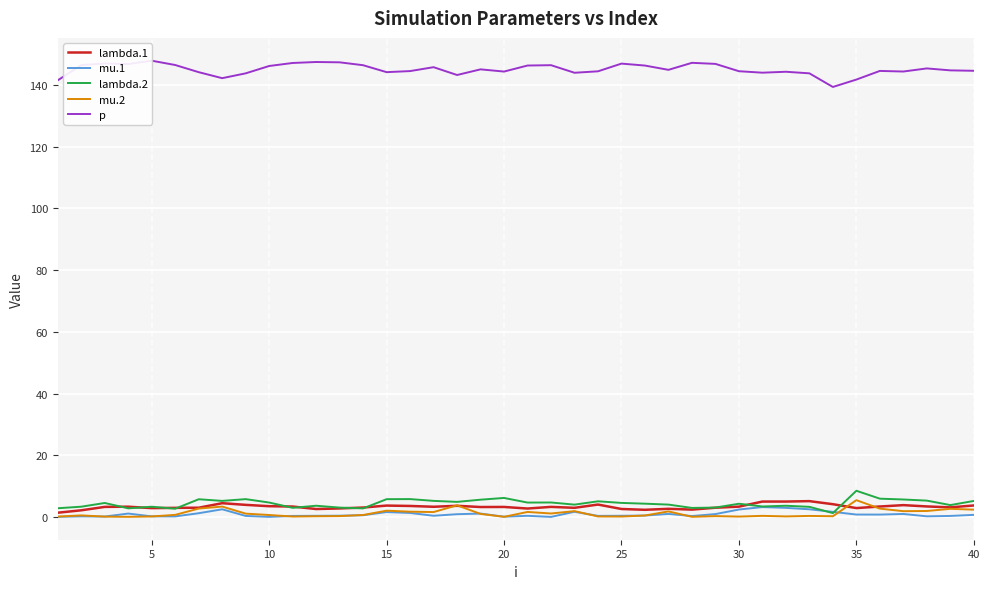

What is the difference between the maximum and minimum values in the p series?

8.5